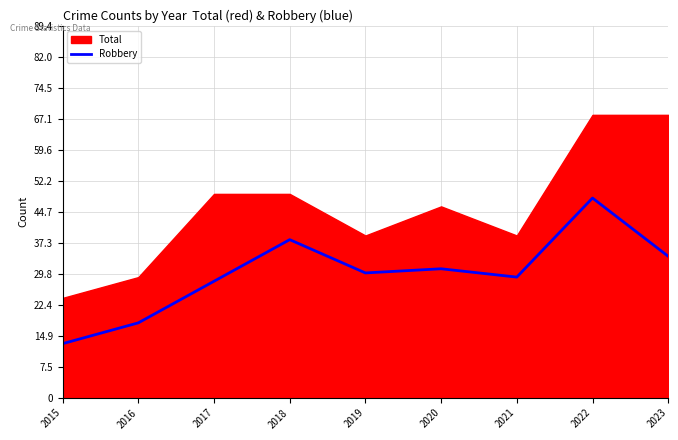

What is the minimum value shown in the chart?

13